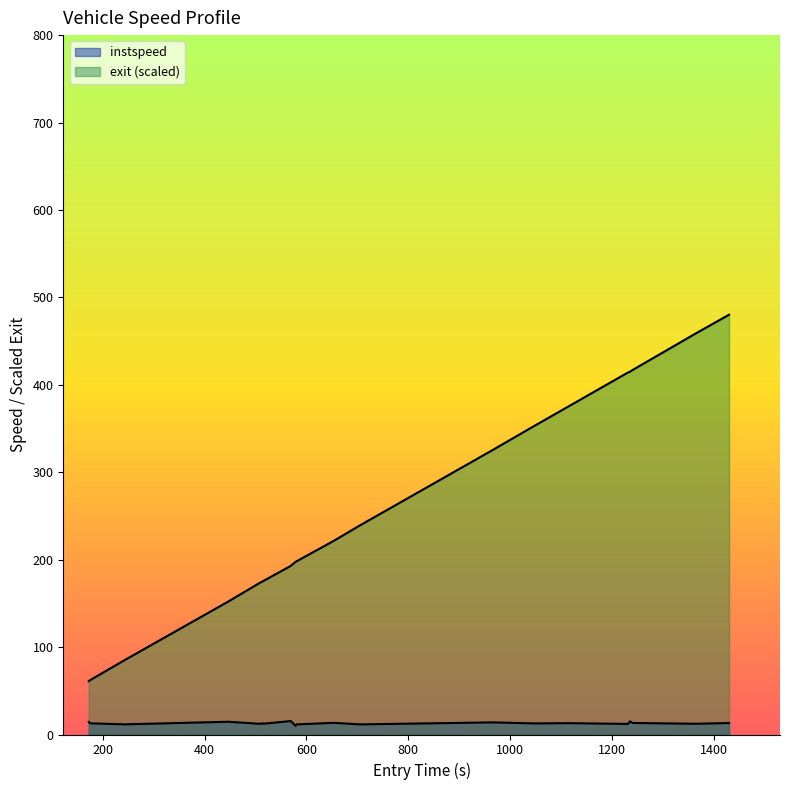

Which series has the largest range (max minus min)?

exit_speed